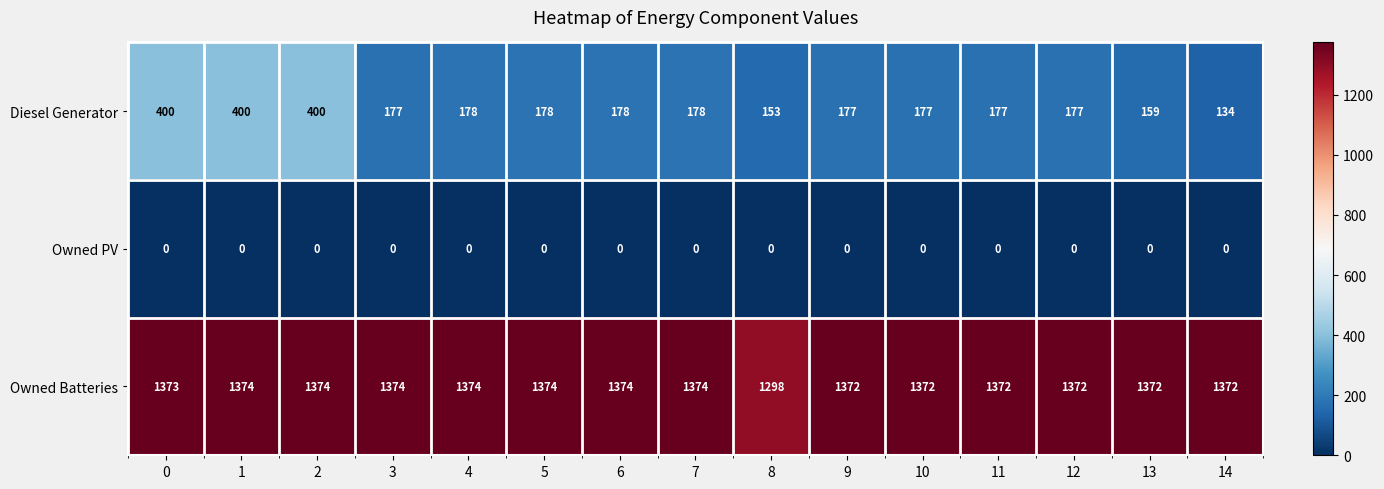

What is the total value across all series at 1?

1774